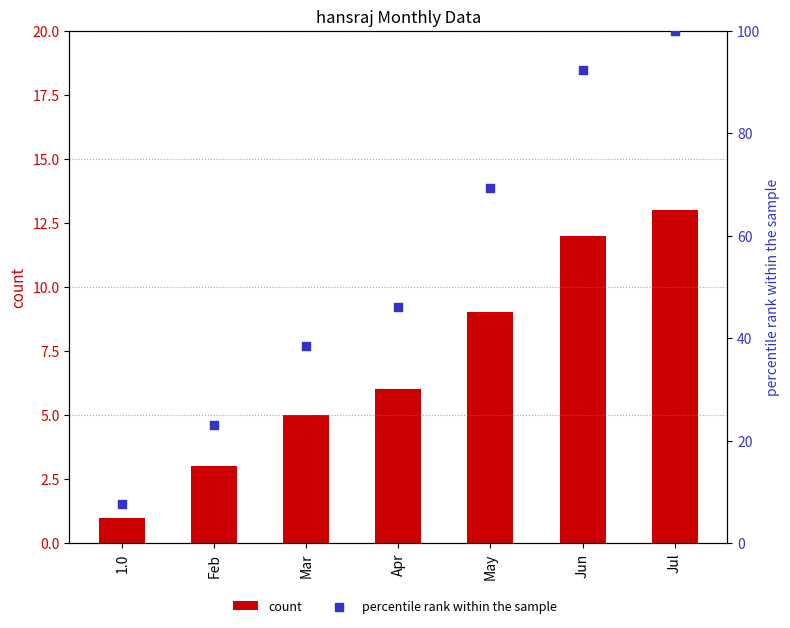

At how many categories does at least one series exceed 84?

2